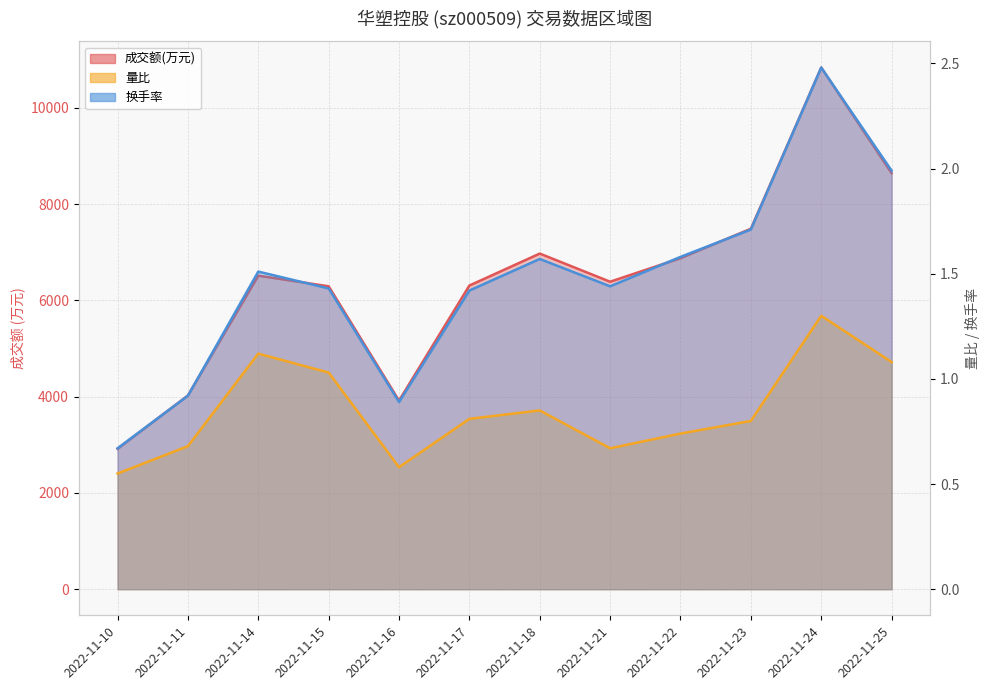

True or false: 量比 has a value of 0.8 at 2022-11-16.

False